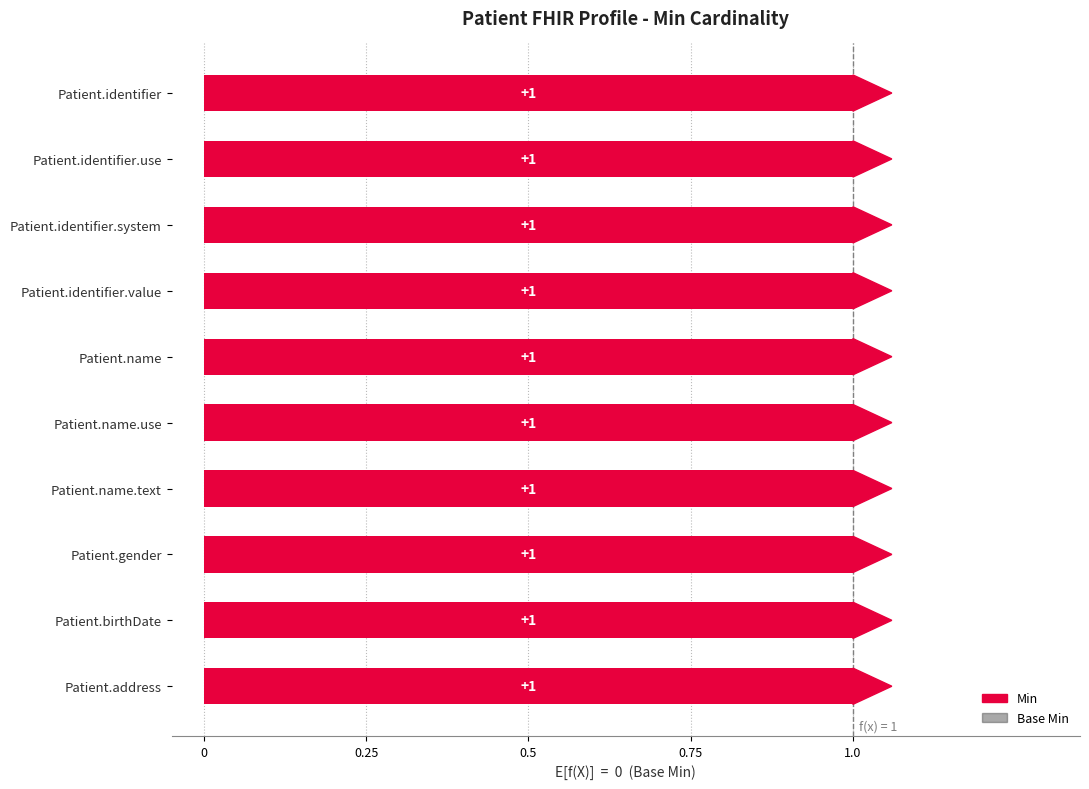

Which series has the widest spread of values?

Min